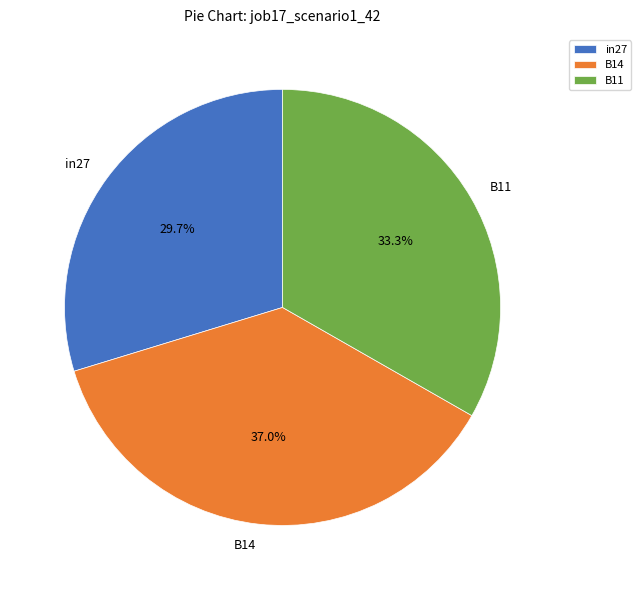

Is B11 the majority of the pie?

No